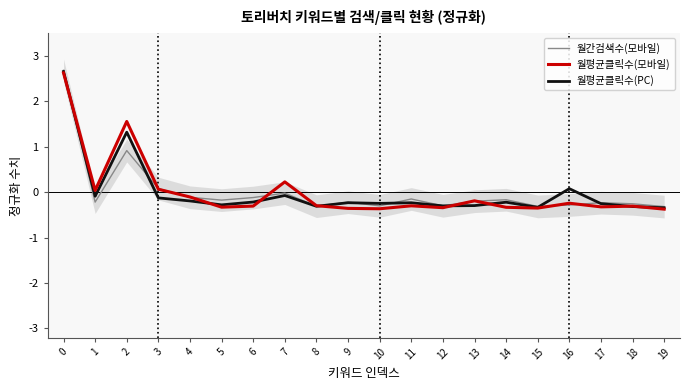

Which series ends up on top after the final intersection of 월간검색수(모바일) and 월평균클릭수(모바일)?

월간검색수(모바일)